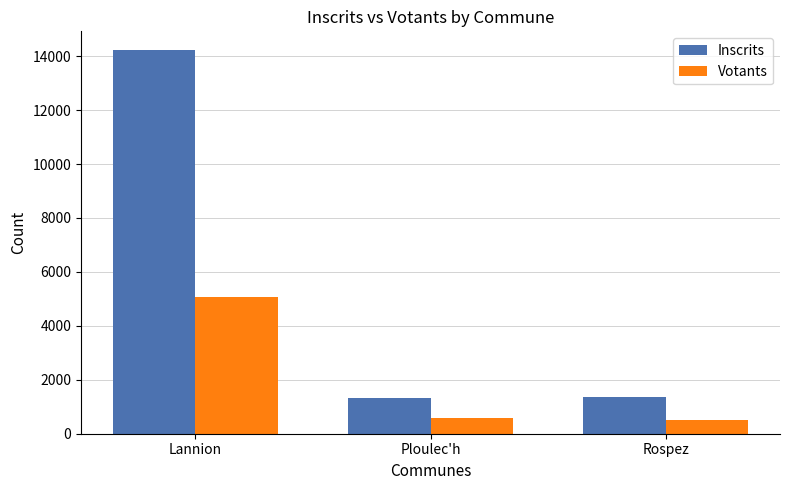

What position from the left is Rospez?

3